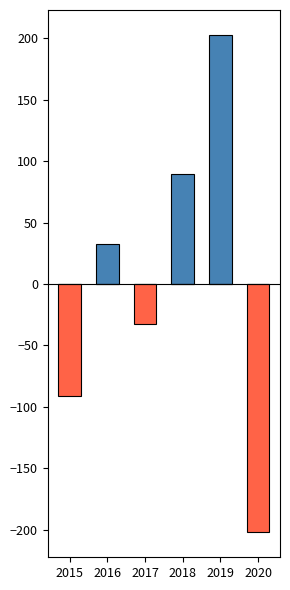

What is the maximum value for Above mean?

202.8